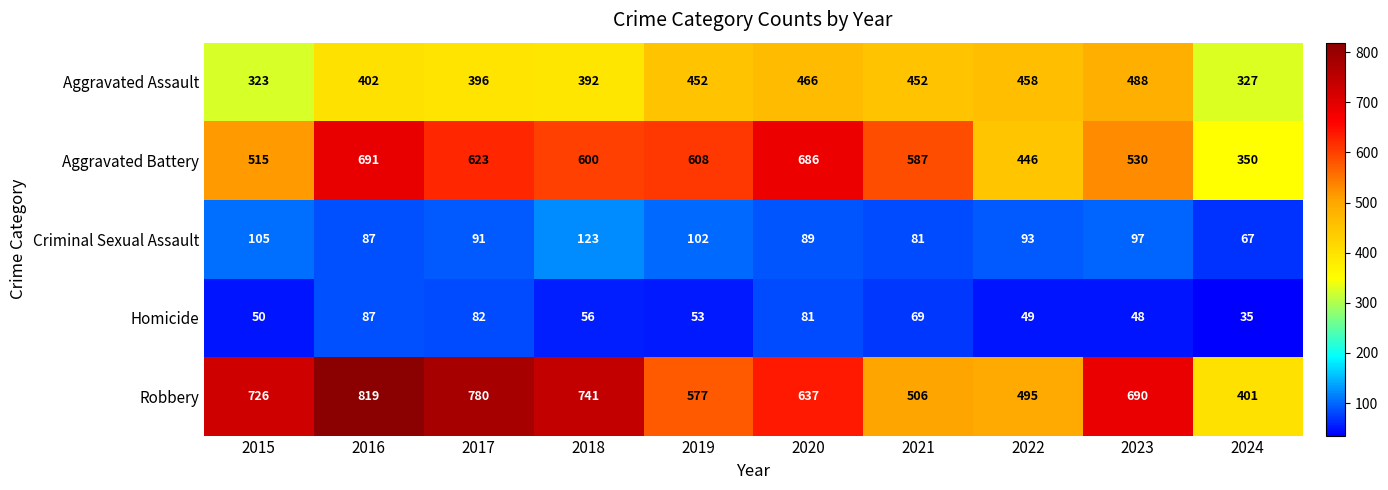

Which series has the widest spread of values?

Robbery